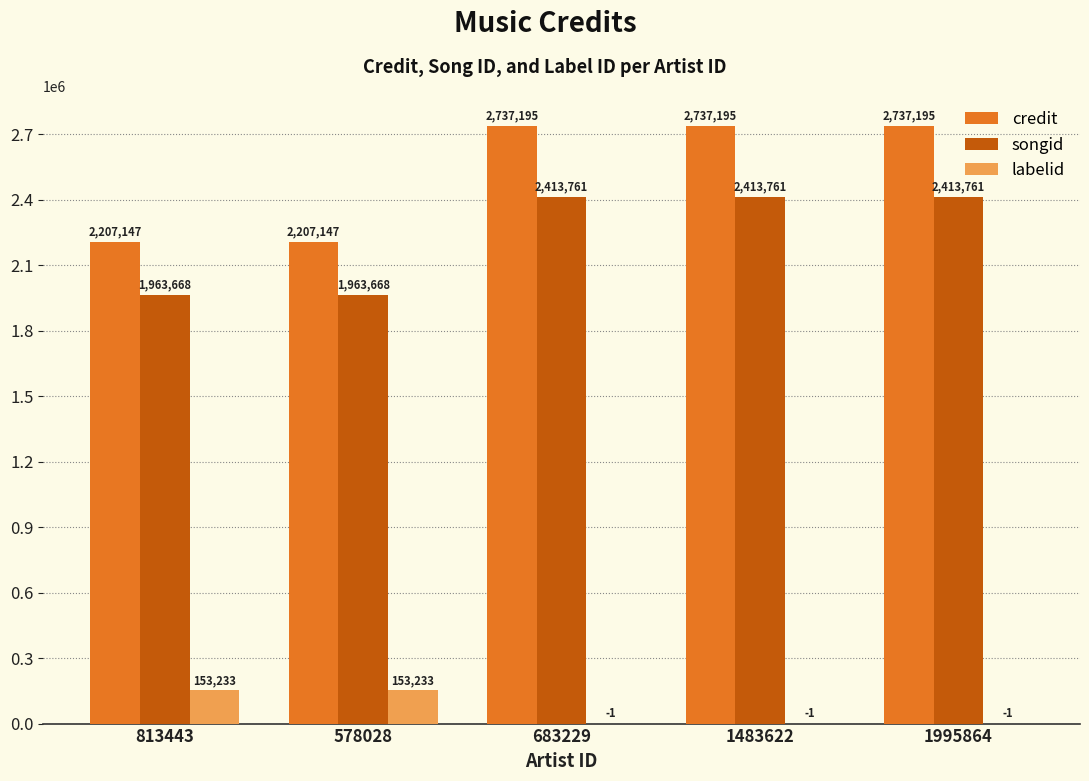

What are all the series names shown in the legend?

credit, songid, labelid